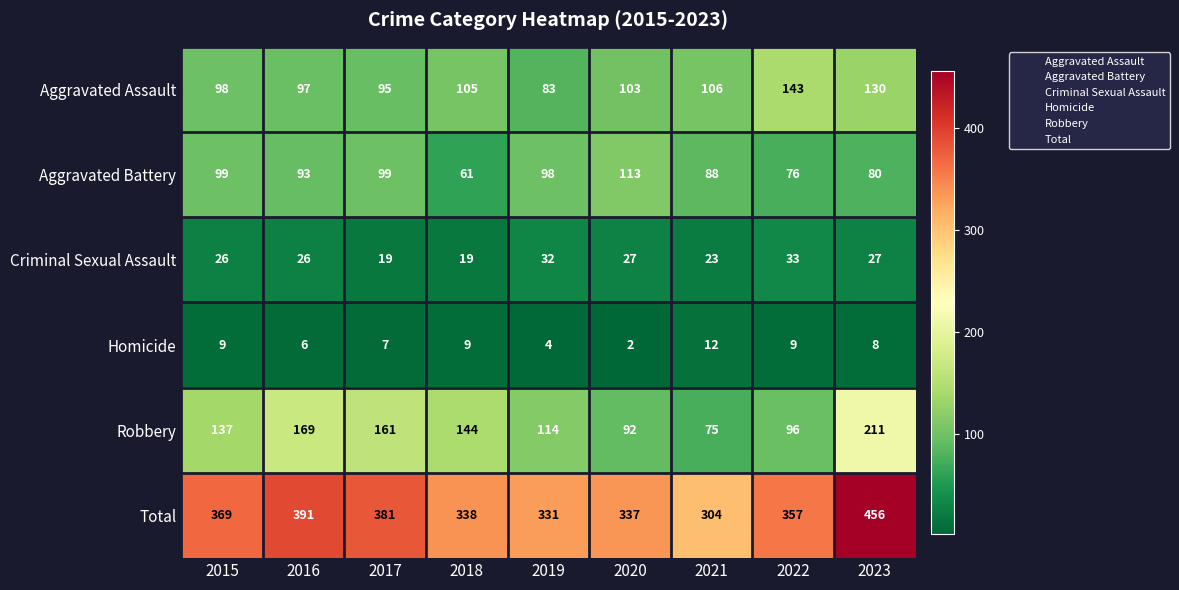

At 2021, list the series in order from smallest to largest.

Homicide, Criminal Sexual Assault, Robbery, Aggravated Battery, Aggravated Assault, Total